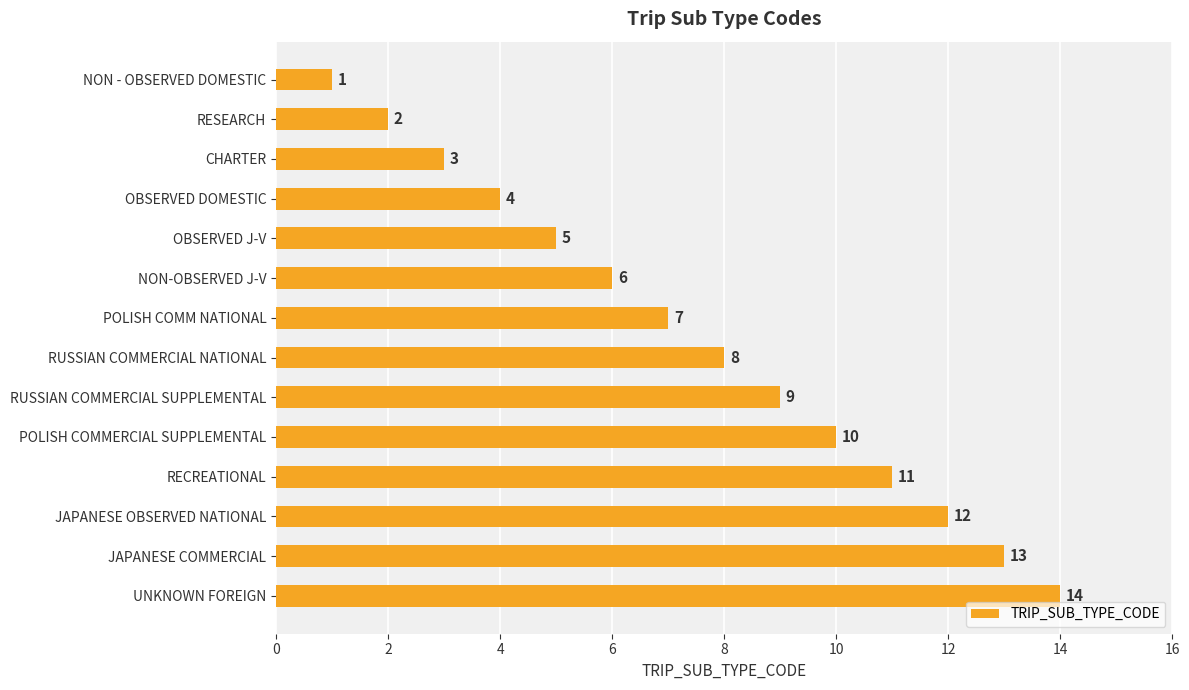

Read the value at POLISH COMM NATIONAL, to the nearest 10.

10